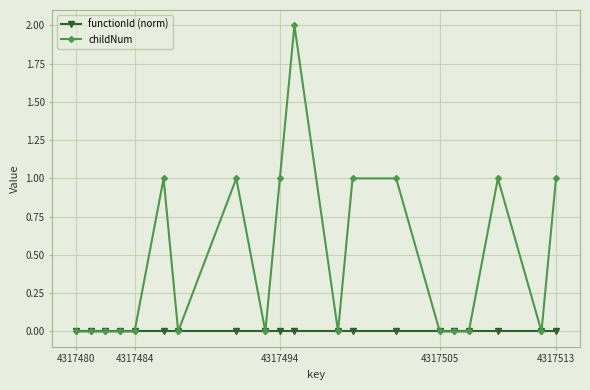

How many data points does each series have?

20